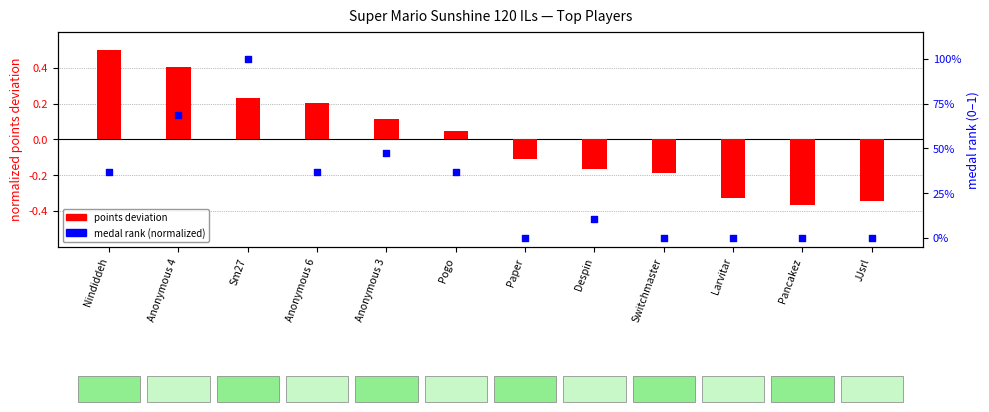

Which series reaches the maximum Y coordinate?

medals rank (normalized)